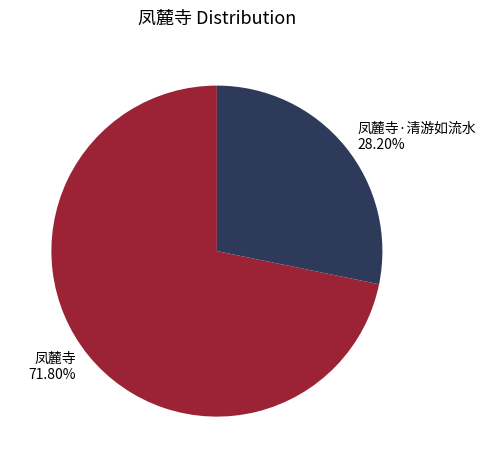

Rank the categories by value from lowest to highest.

凤麓寺·清游如流水, 凤麓寺